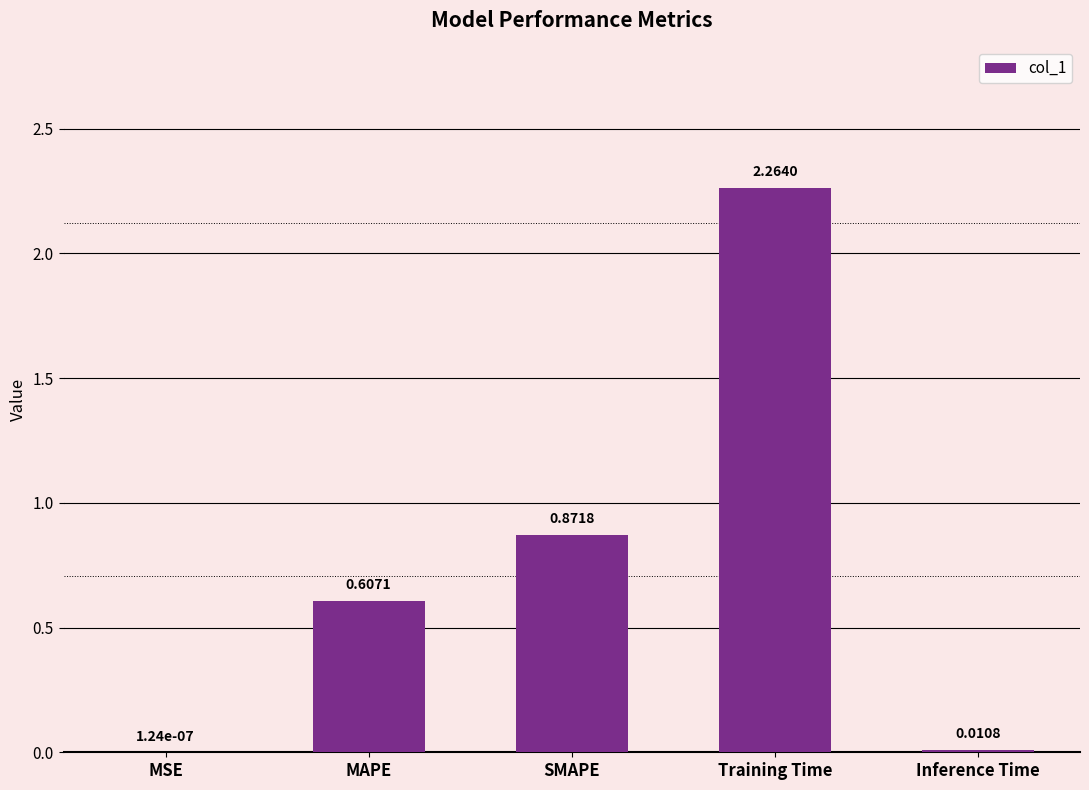

What is the sum of all values?

3.8